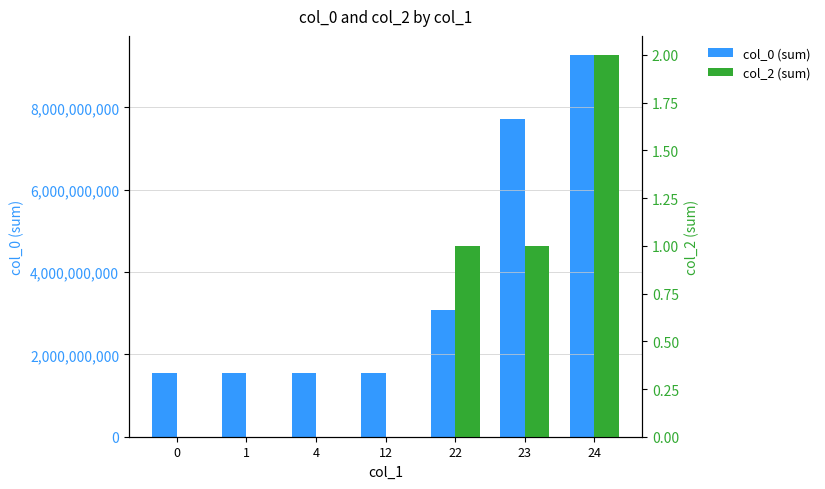

Between 0 and 23, which is larger?

23